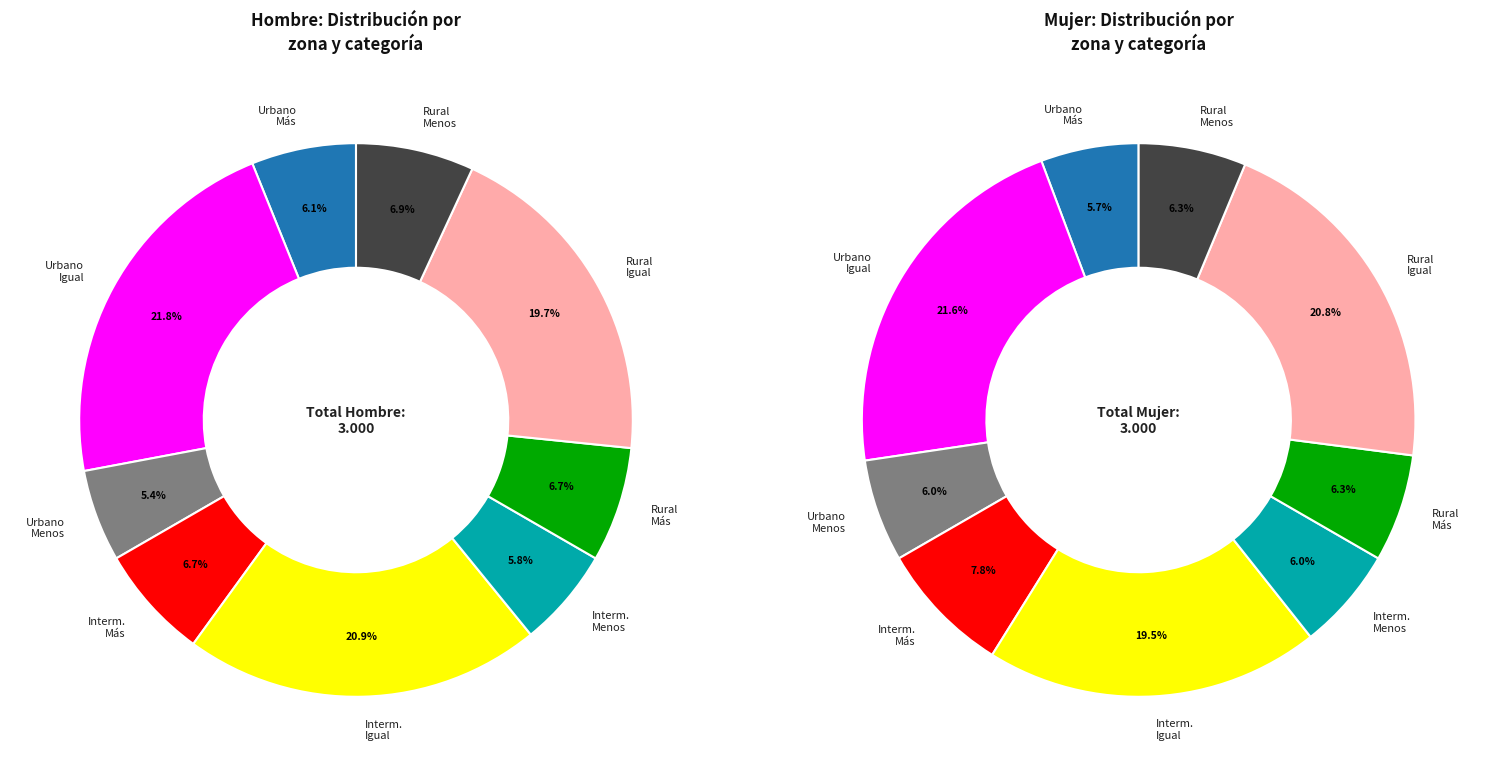

Is it true that Urbano - Igual is 31% of the pie?

False